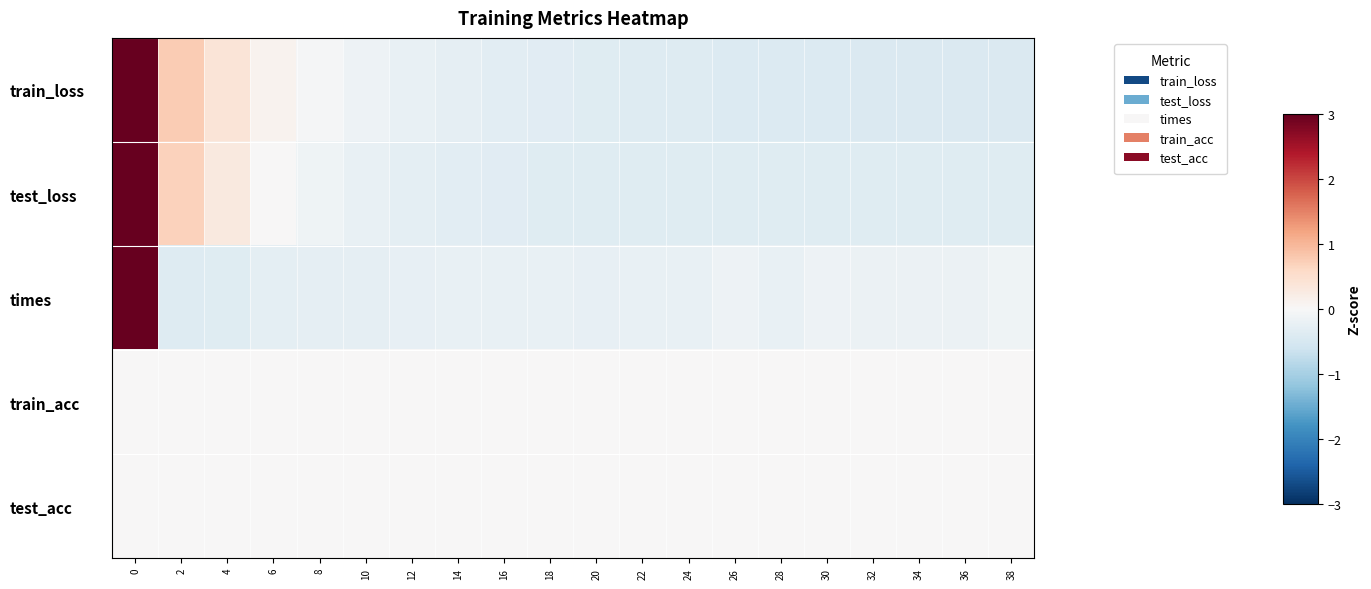

What is the smallest value displayed?

-0.4